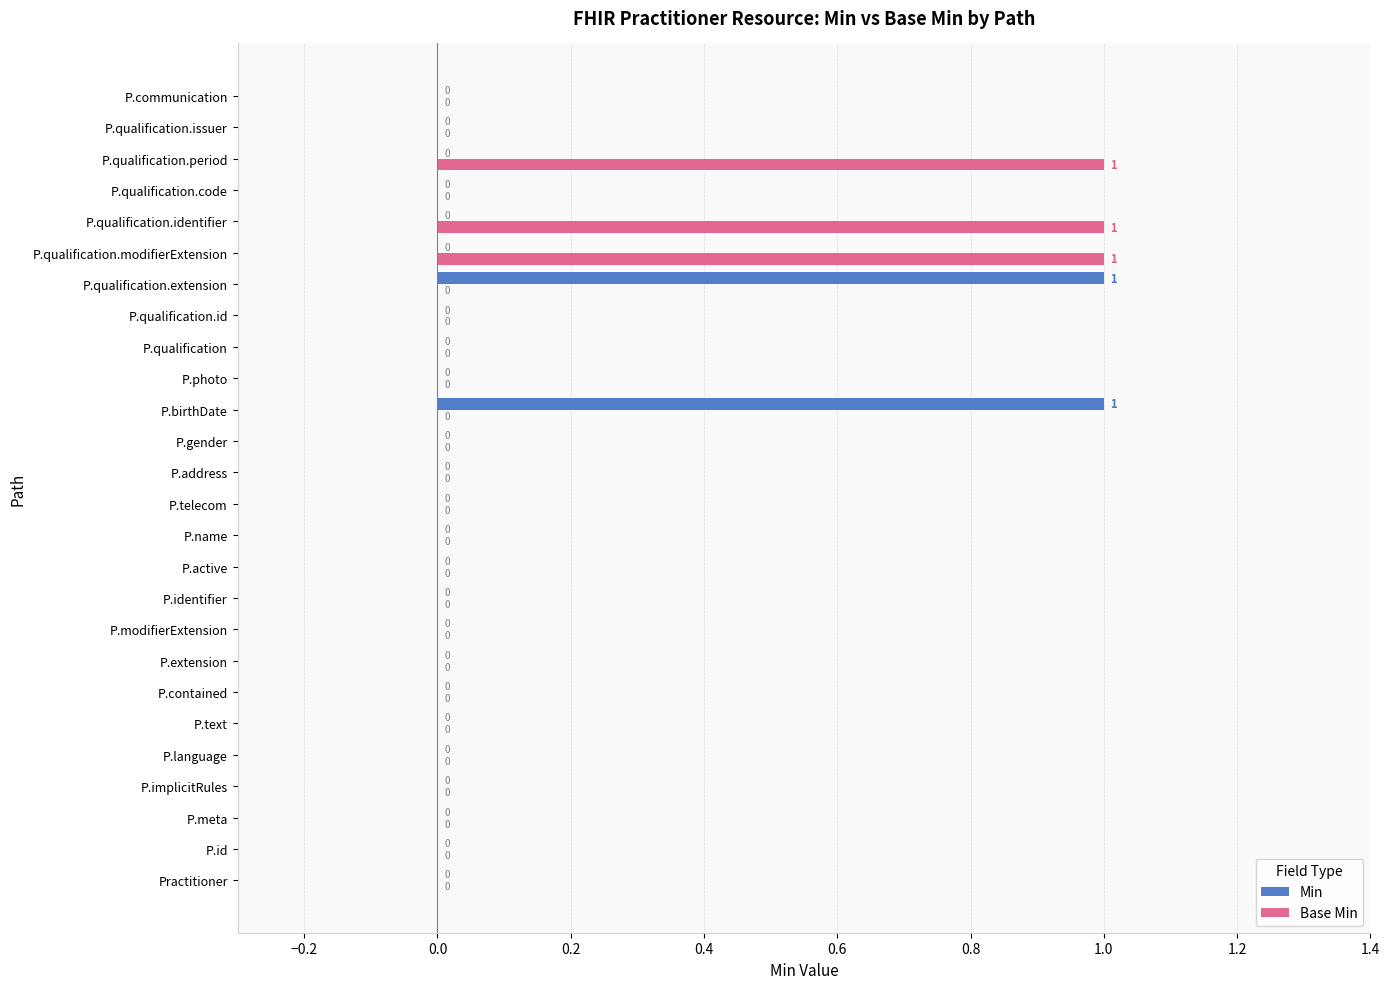

The Base Min series shows 2 at P.qualification.modifierExtension. True or false?

False